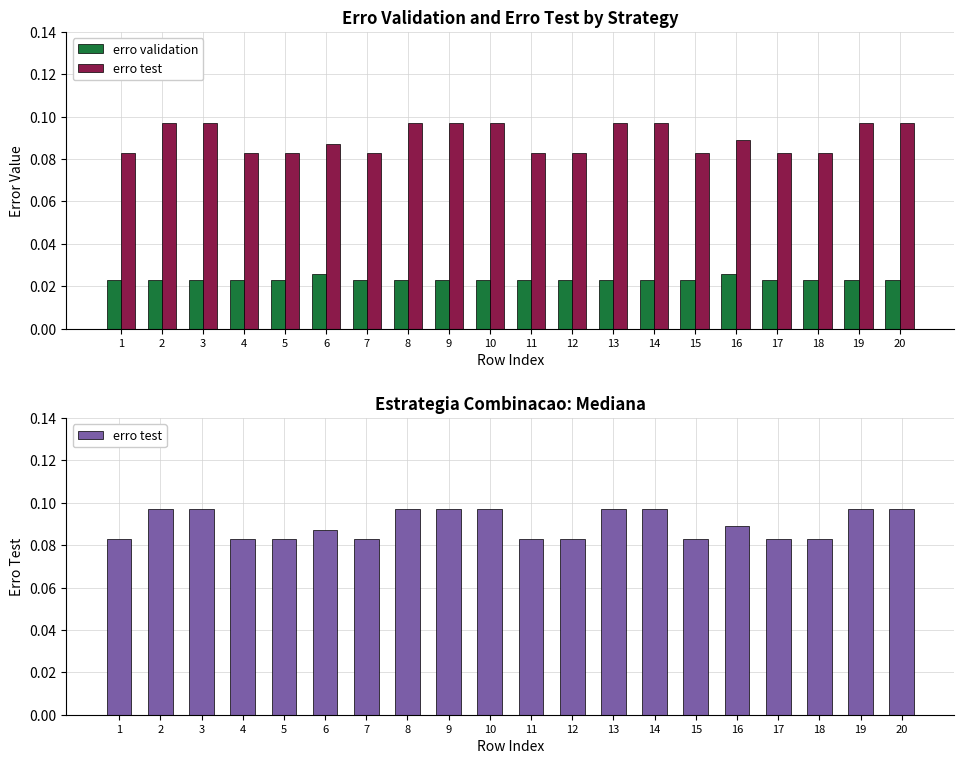

Between 4 and 5, which is larger?

4